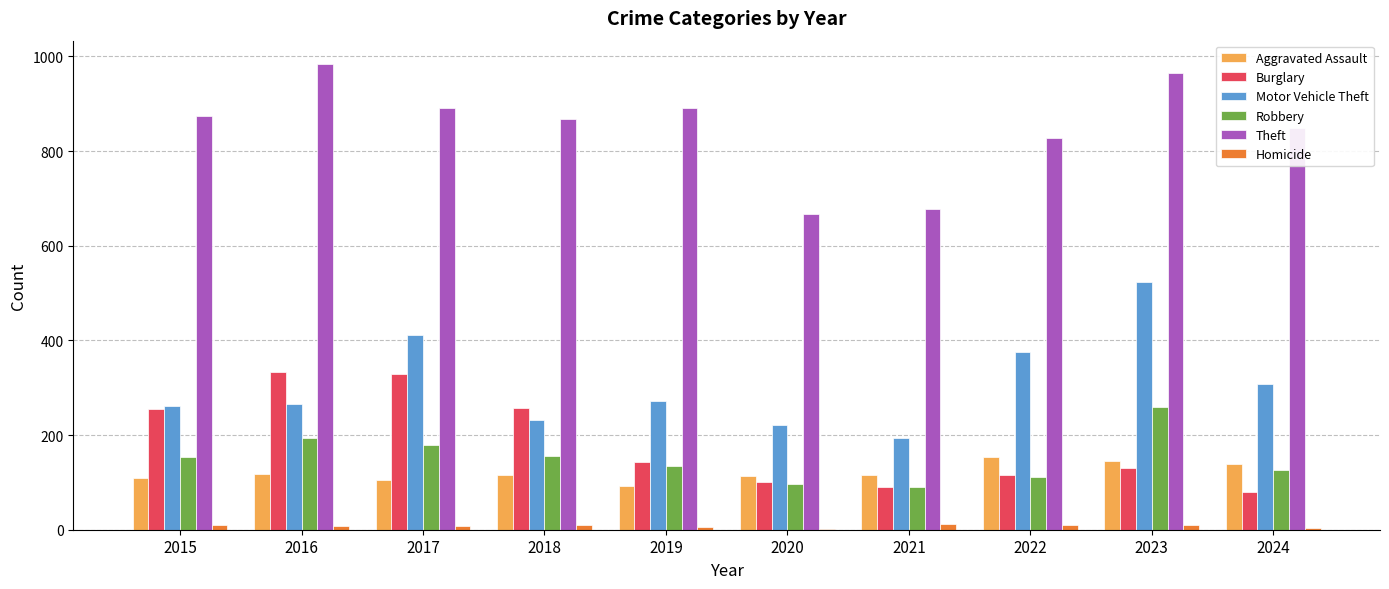

What is the sum of all Motor Vehicle Theft values?

3062